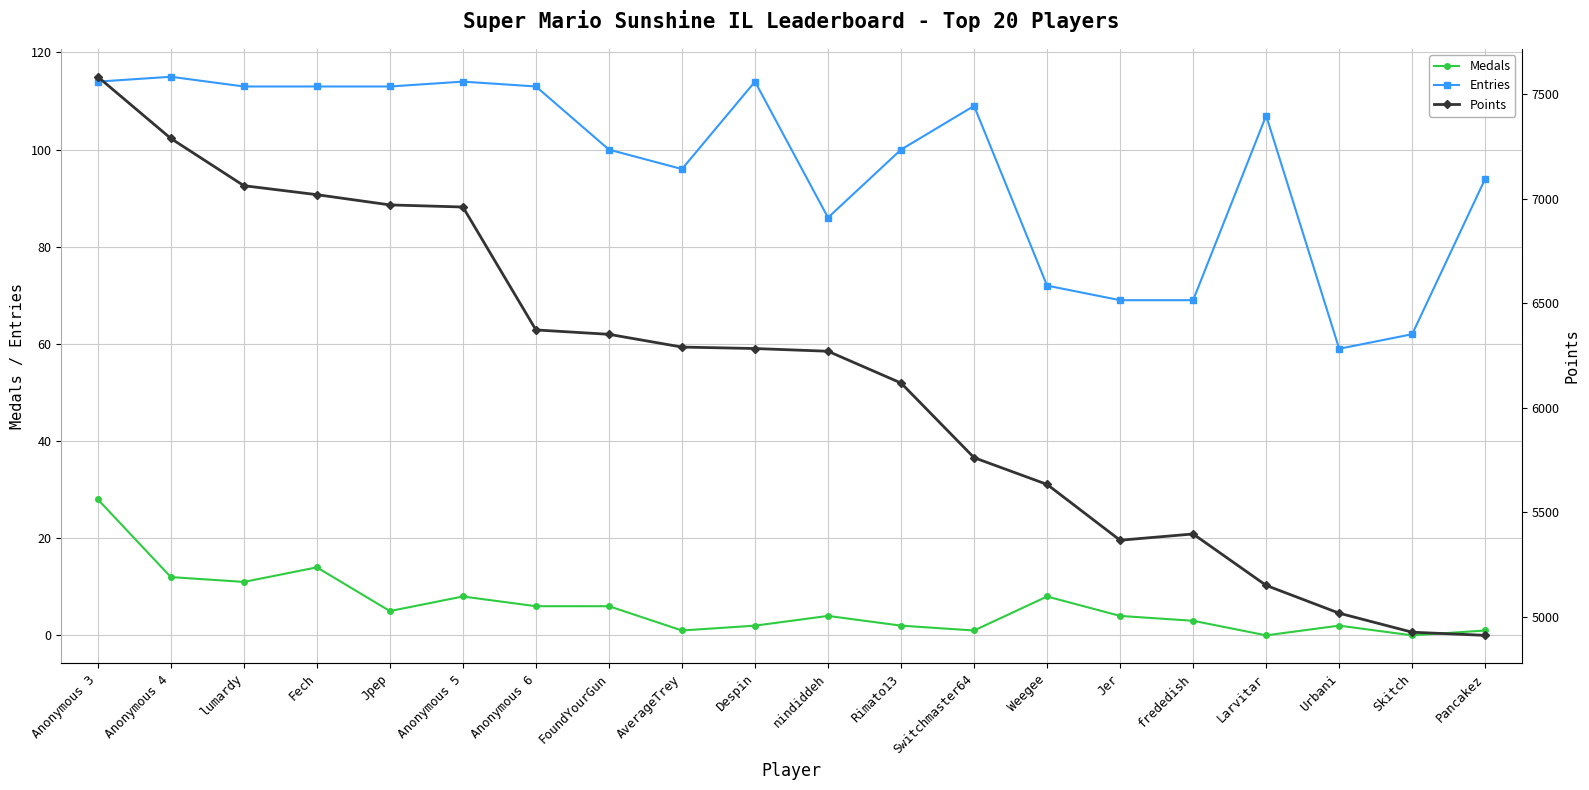

What is the average value of the Entries series?

97